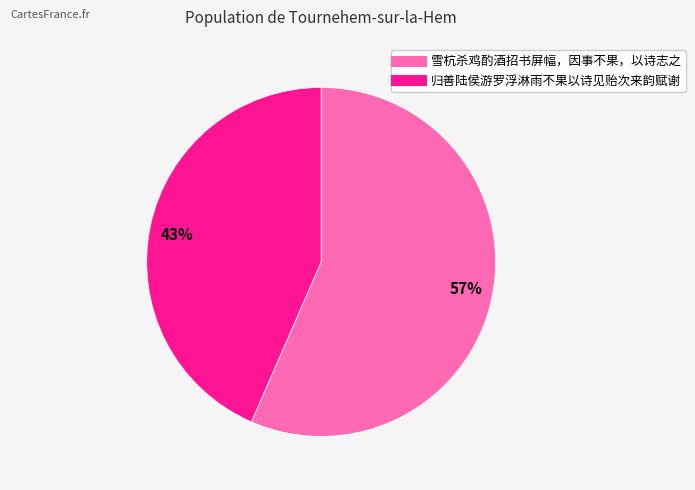

Rank the categories by value from lowest to highest.

43%, 57%